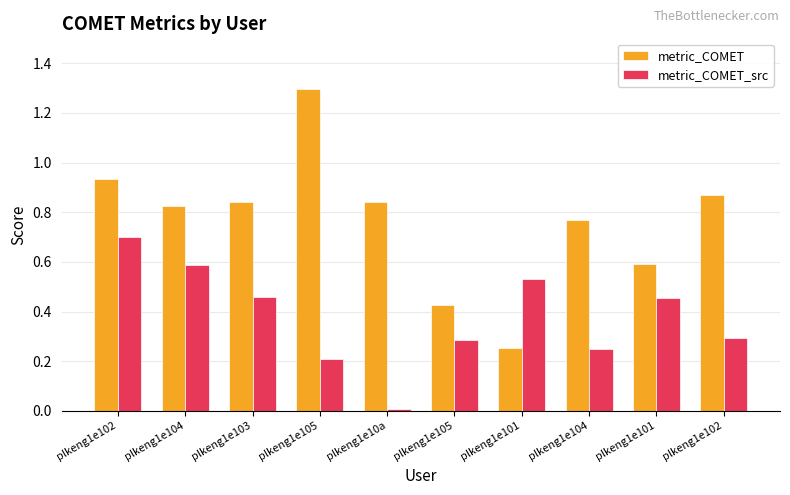

What is the label of the 6th bar from the left?

plkeng1e105